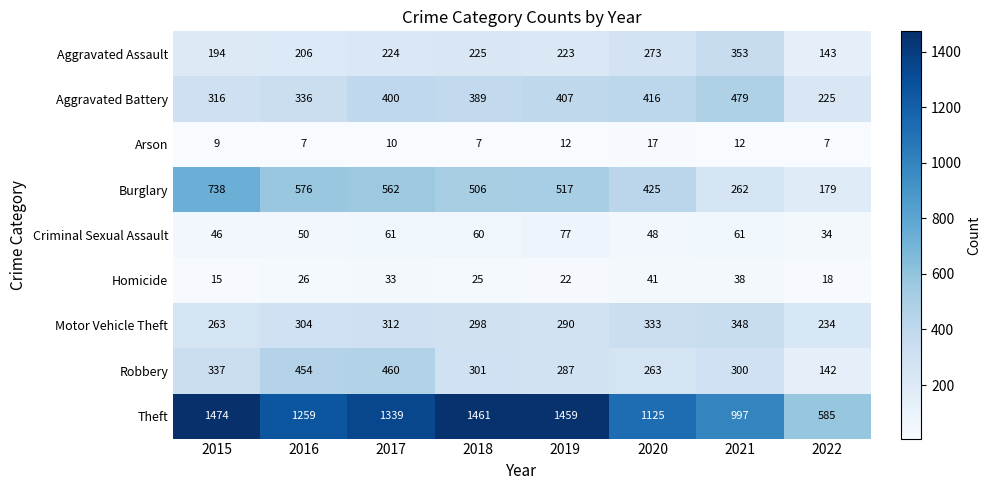

Is it true that Arson equals 7 at 2018?

True